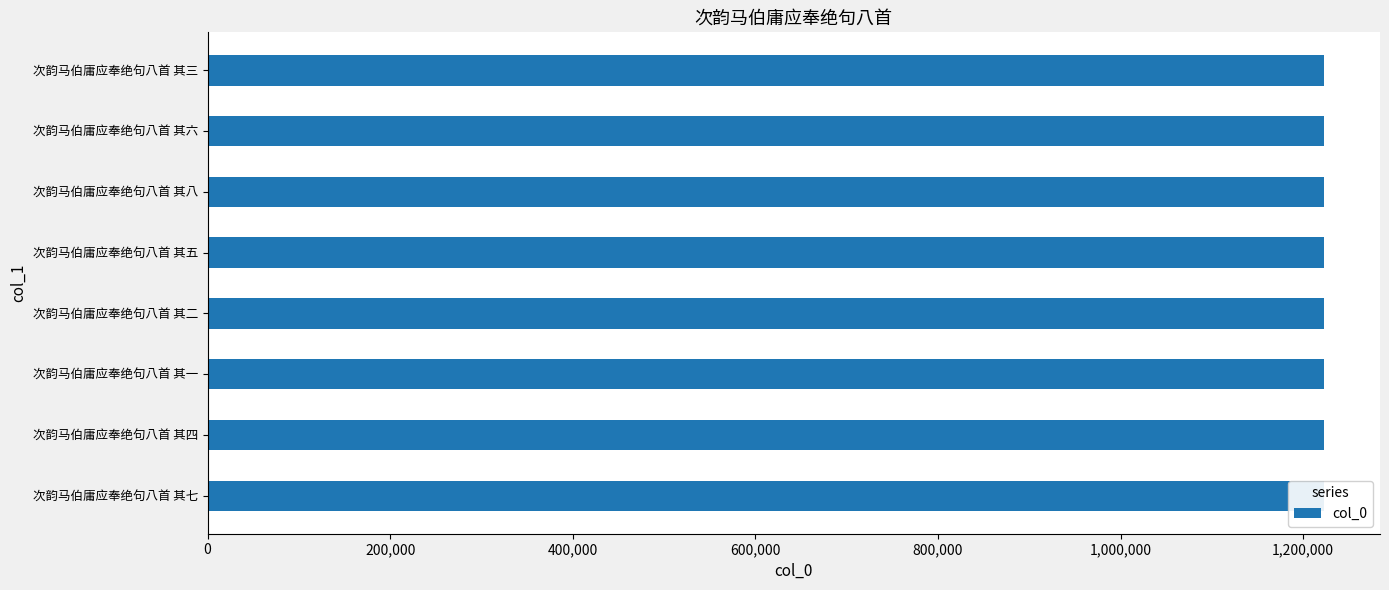

The value at 次韵马伯庸应奉绝句八首 其一 is 1851421. True or false?

False